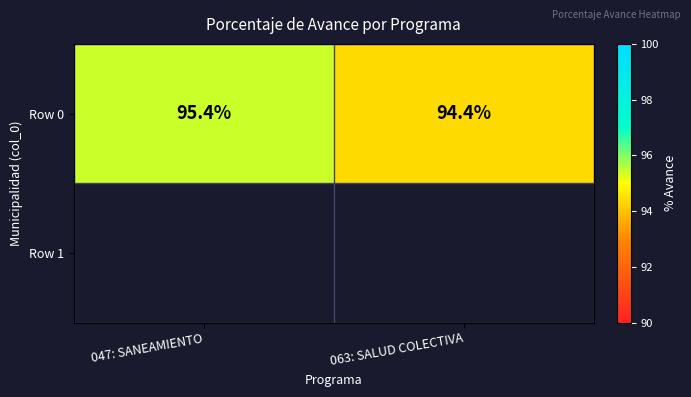

What is the difference between the maximum and minimum values?

1.0